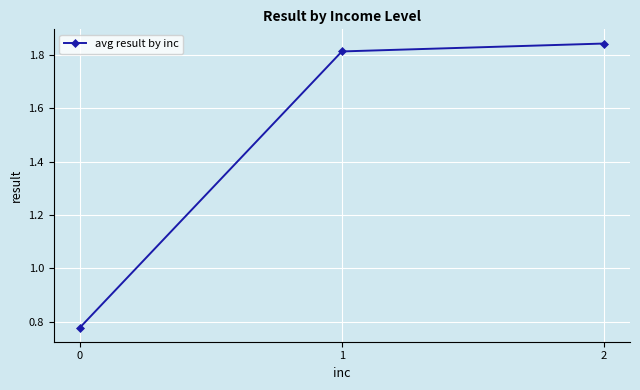

What is the average value?

1.5